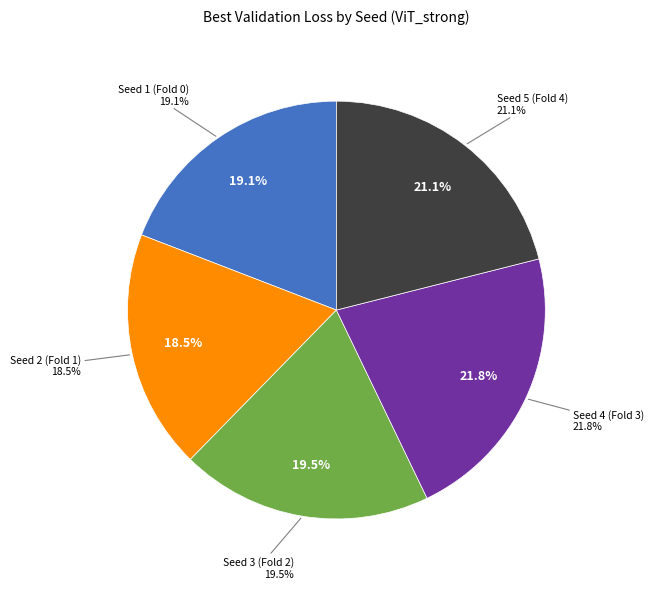

Is it true that Seed 5 (Fold 4) is 21% of the pie?

True